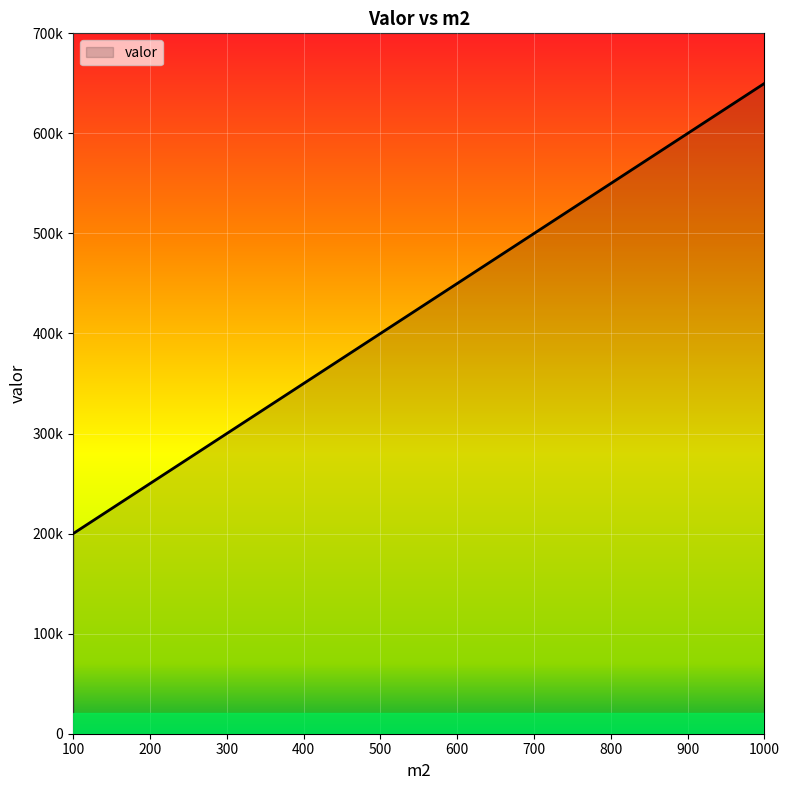

Does the chart display data point markers on the line(s)?

No